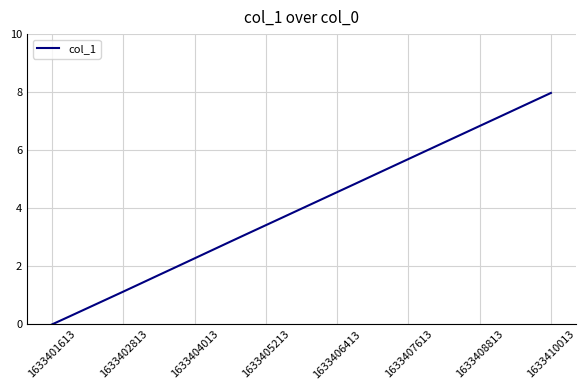

What is the maximum value shown in the chart?

8.0